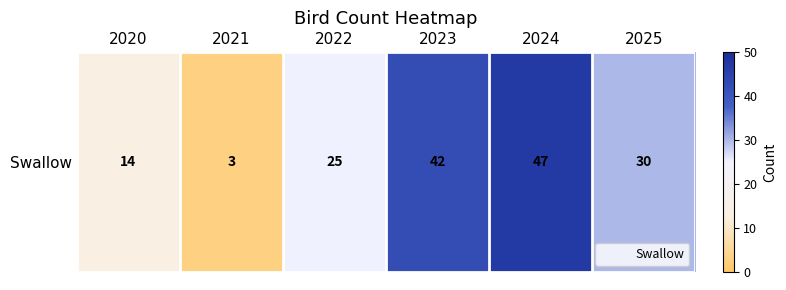

What is the sum of the values at 2023 and 2025?

72